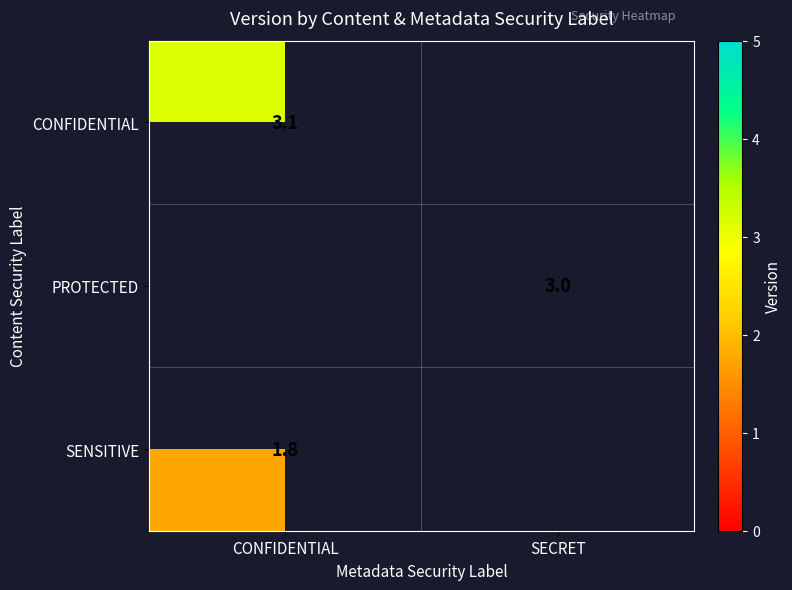

Count the number of data series in this chart.

3